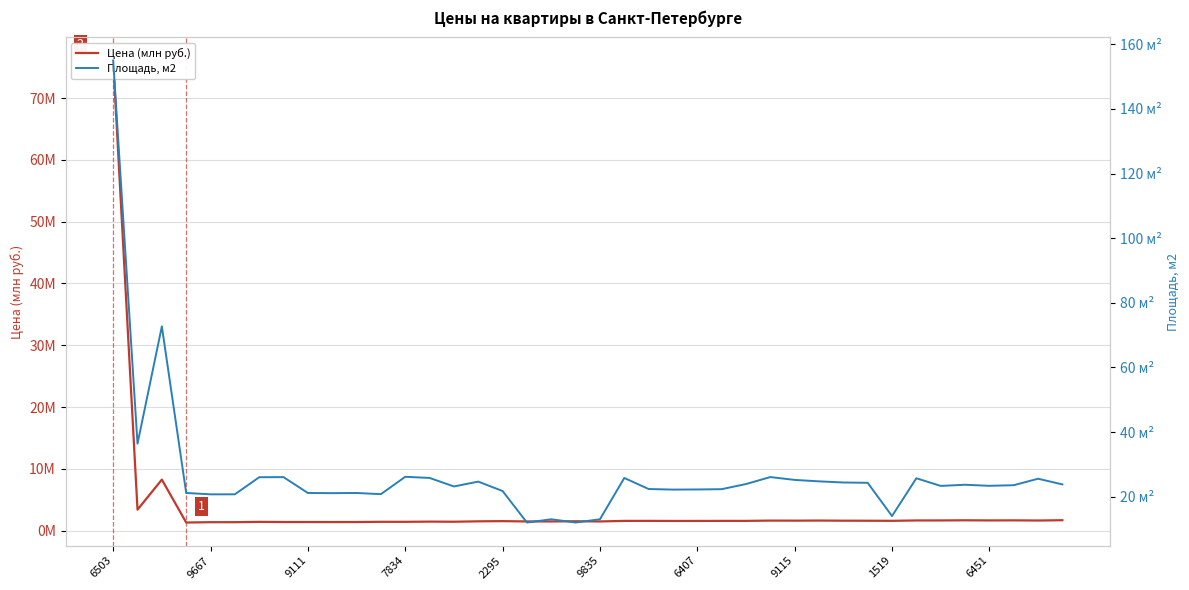

True or false: Площадь, м2 and Цена (млн руб.) intersect in this chart.

False